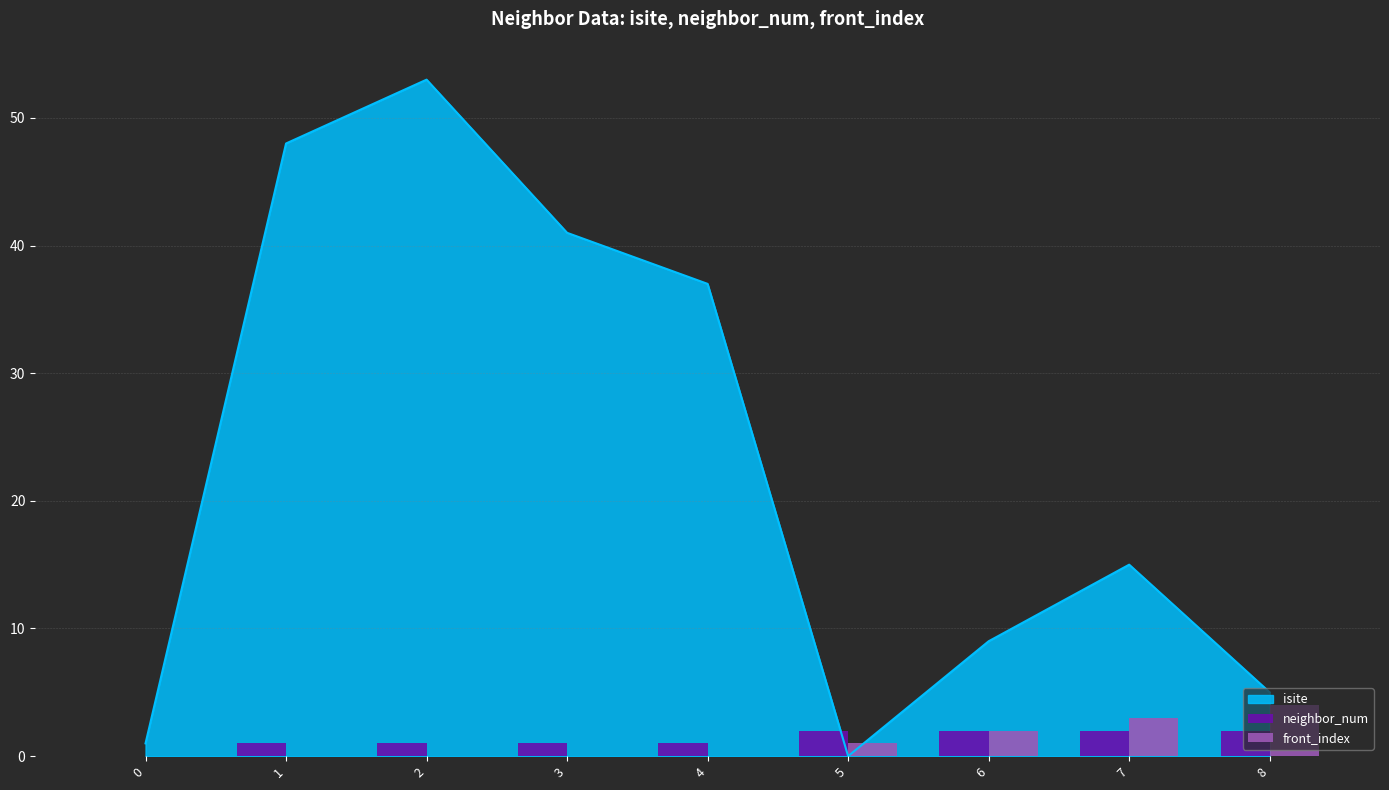

How many groups of bars are there?

9